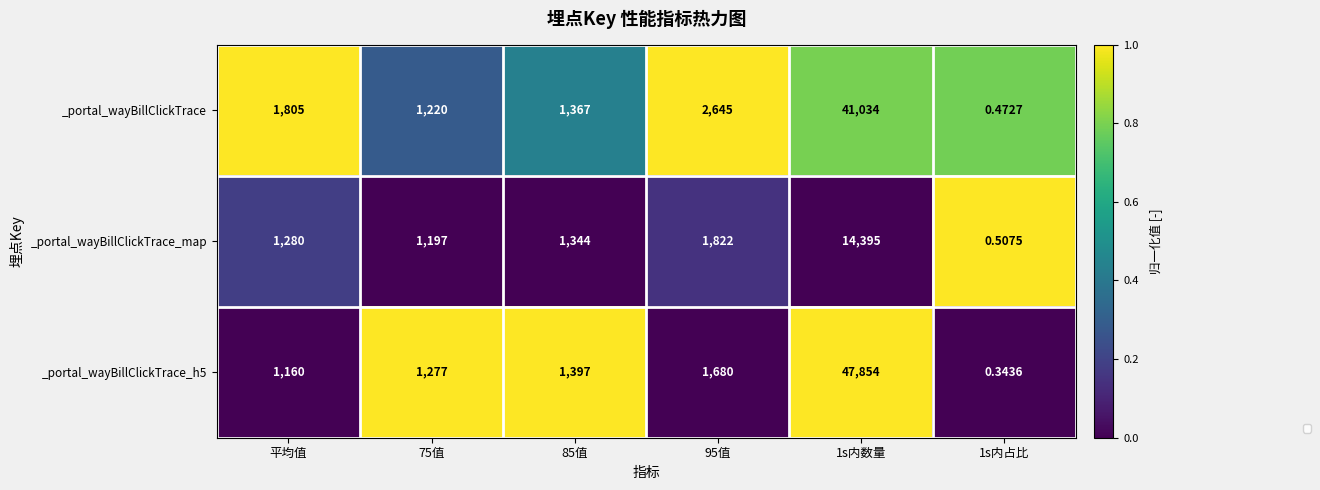

Between 平均值 and 95值, which series saw the biggest shift?

_portal_wayBillClickTrace